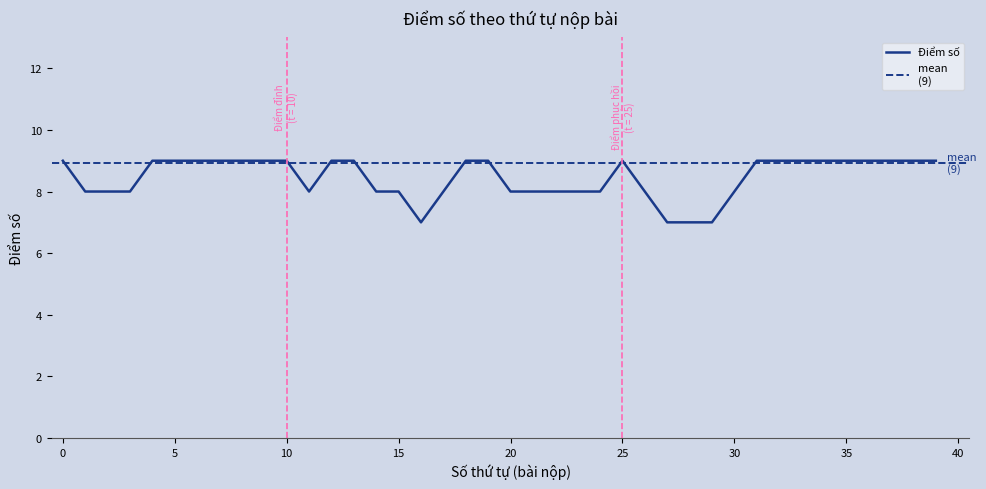

Is it true that the value at 28 is 13?

False